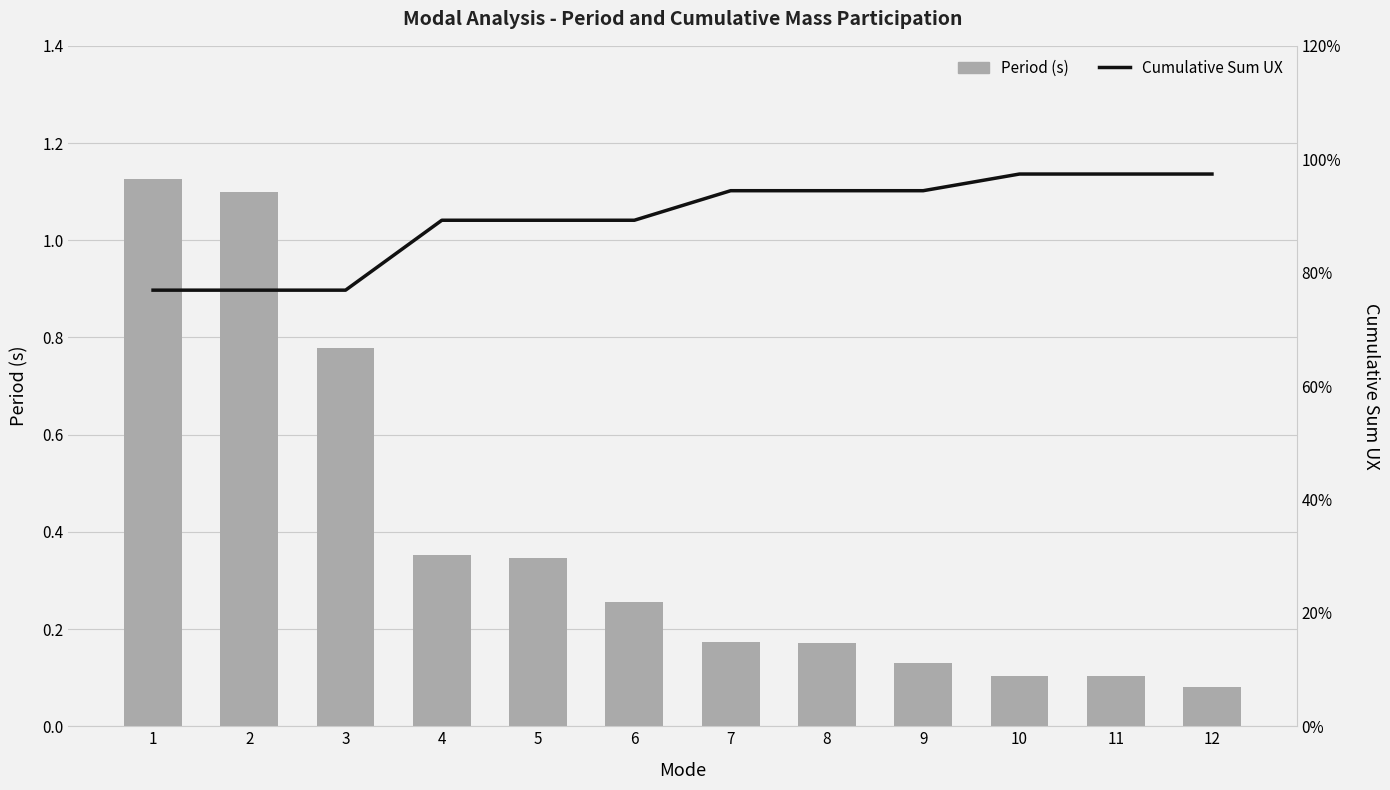

The value of Period (s) at 6 is 0.3. True or false?

True